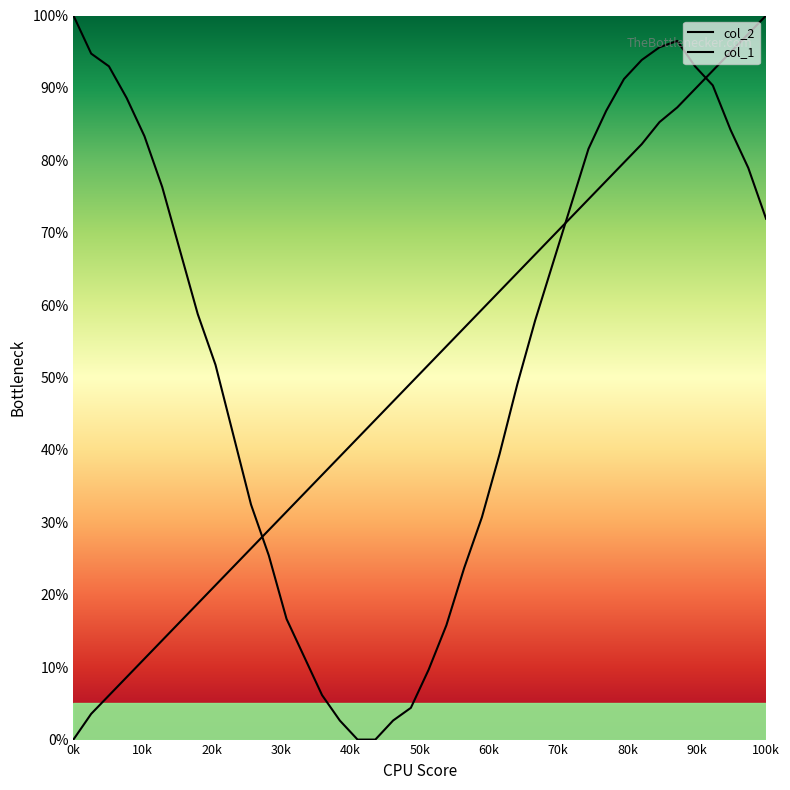

What is the value of the col_2 point at the 33rd from the left?

82.2